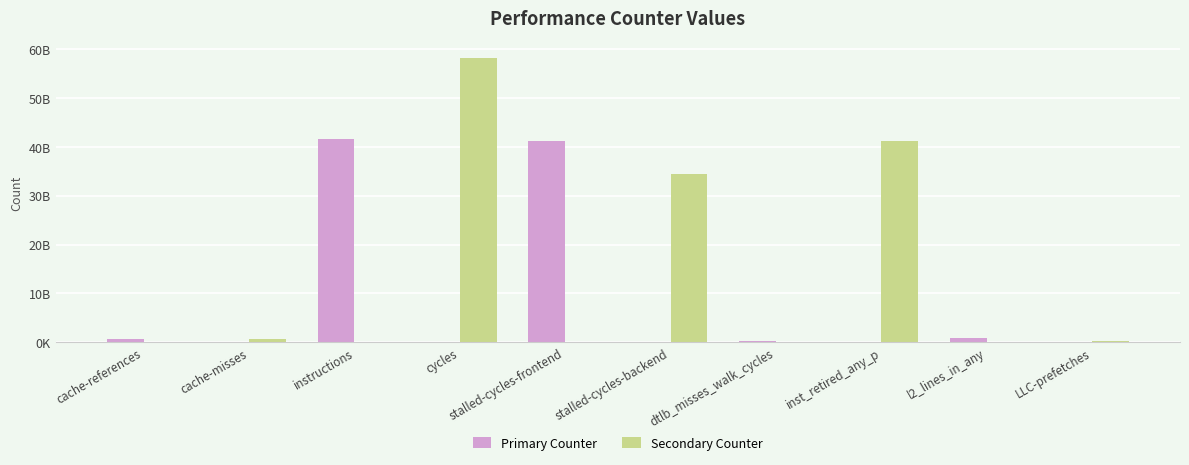

What is the label of the 4th bar from the right?

dtlb_misses_walk_cycles